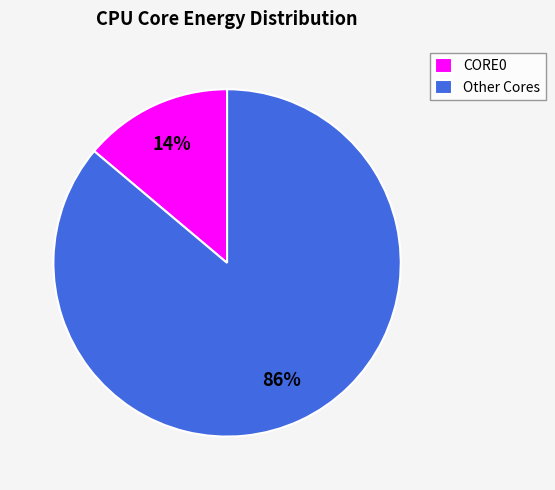

Is there any slice that represents more than half of the pie?

Yes